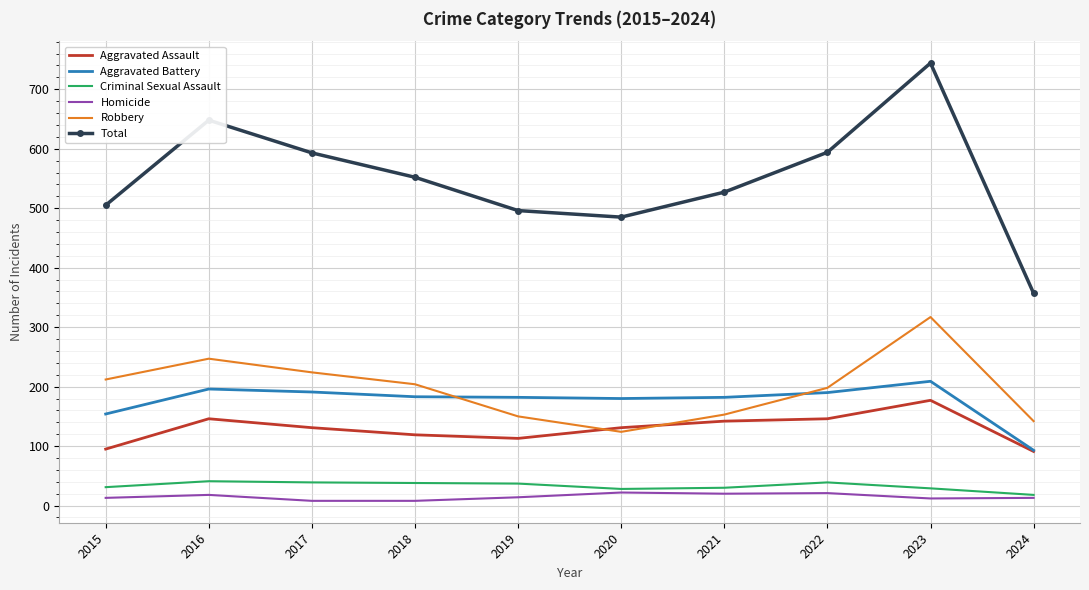

What value does the Robbery series have at 2022?

198